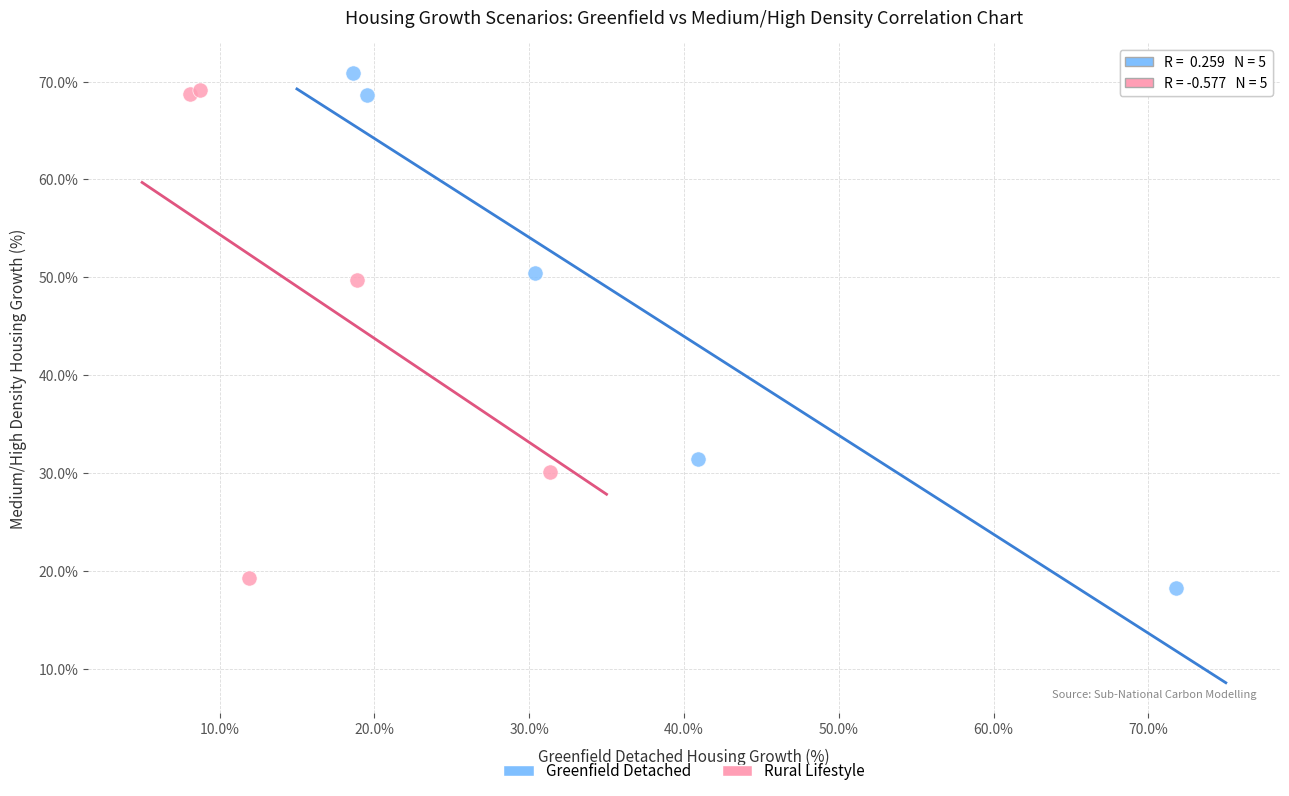

Which series reaches the maximum Y coordinate?

Greenfield Detached